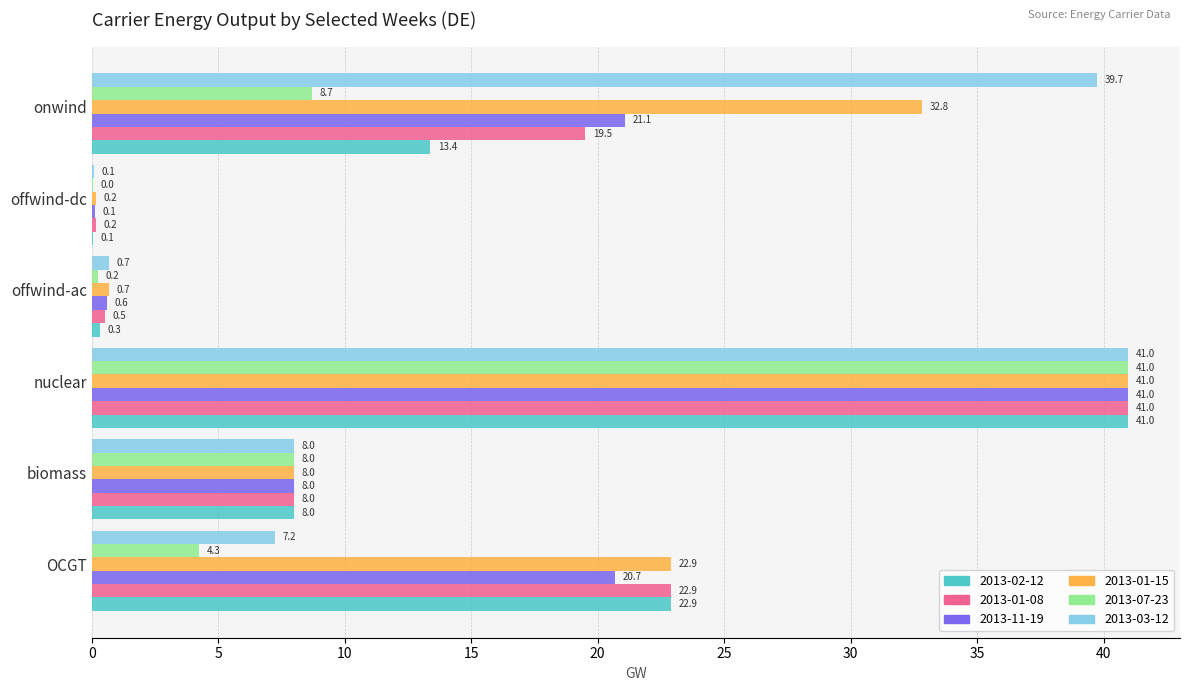

What is the maximum value shown in the chart?

41.0